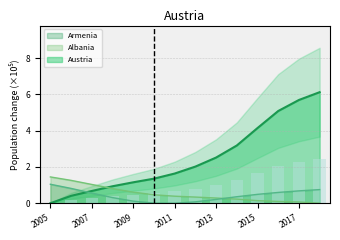

How many values in the Austria series exceed 2?

7